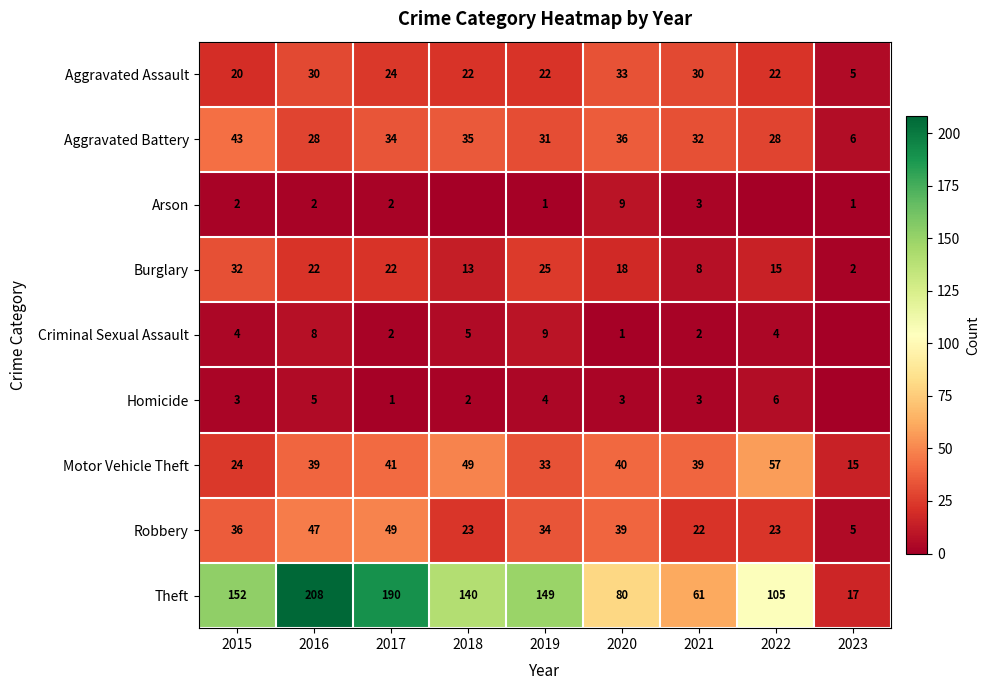

What is the total value across all series at 2021?

200